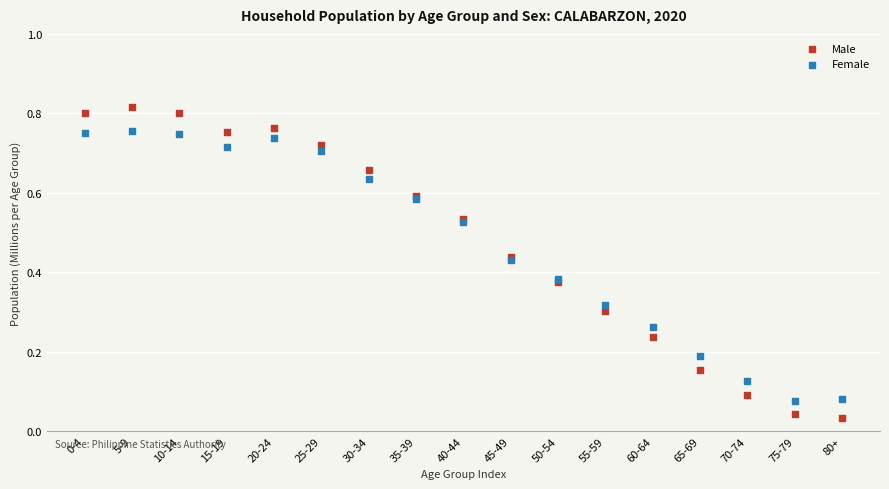

Which series contains the lowest Y value?

Male